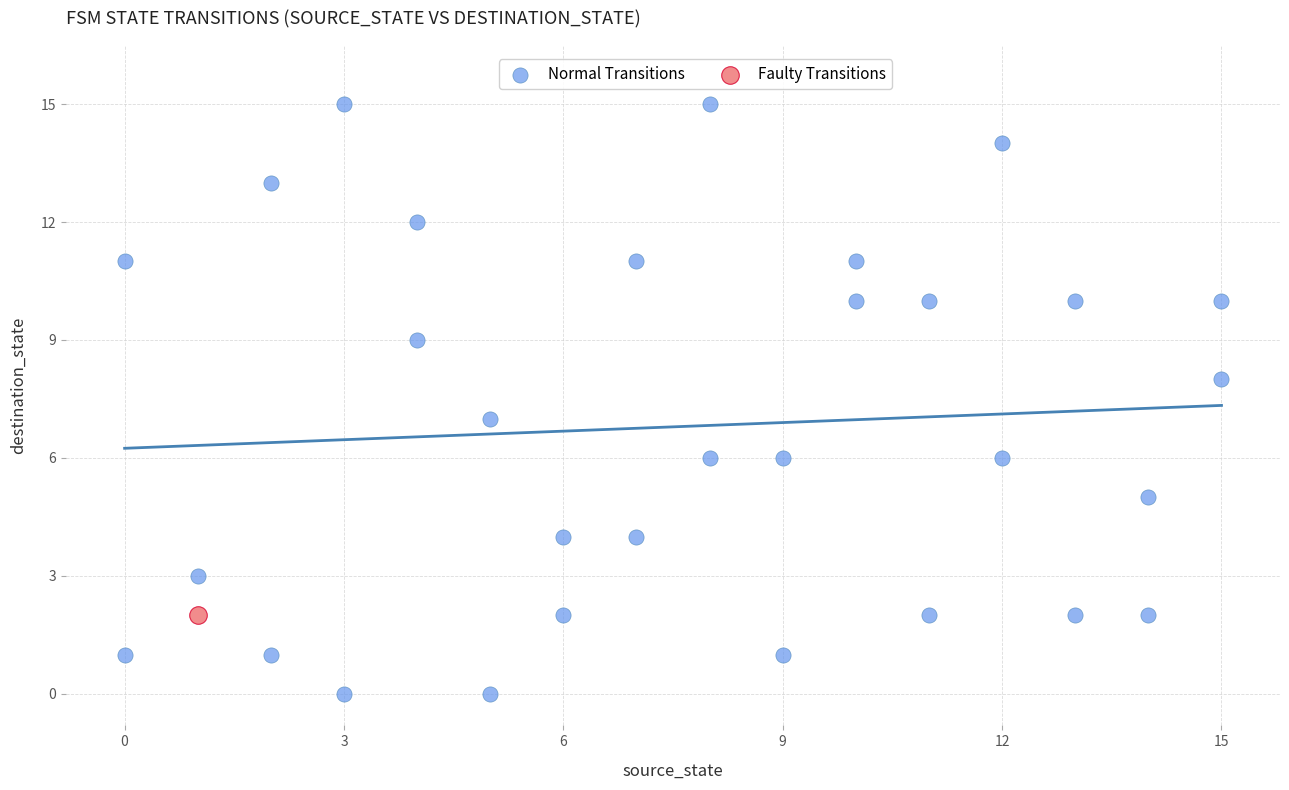

What are all the series names shown in the legend?

Normal Transitions, Faulty Transitions